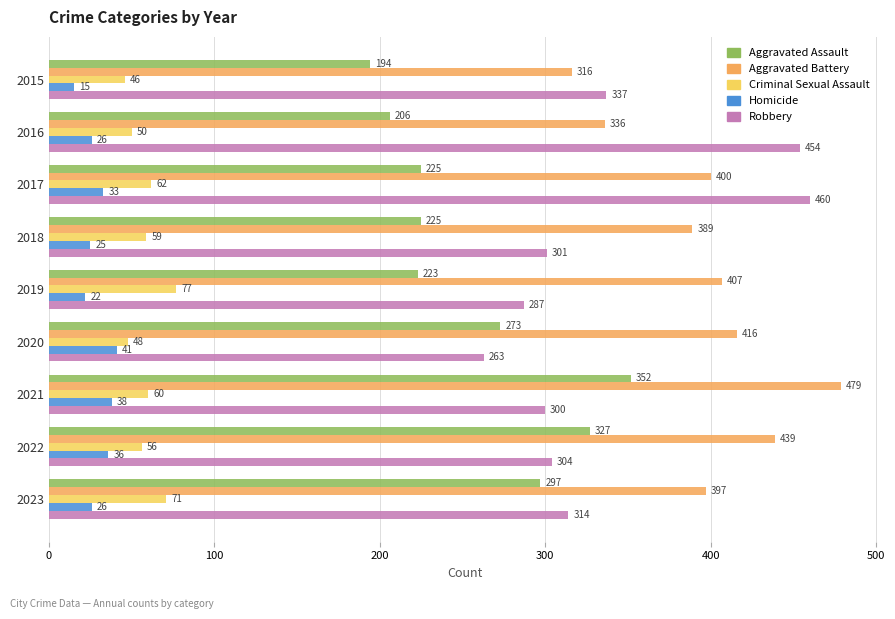

Which series has the largest range (max minus min)?

Robbery